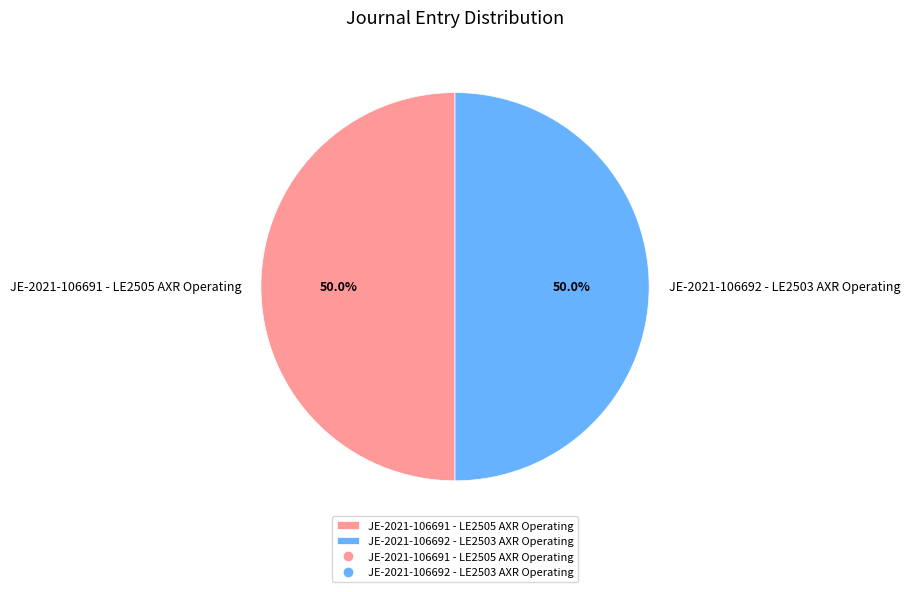

How many segments does this pie chart have?

2